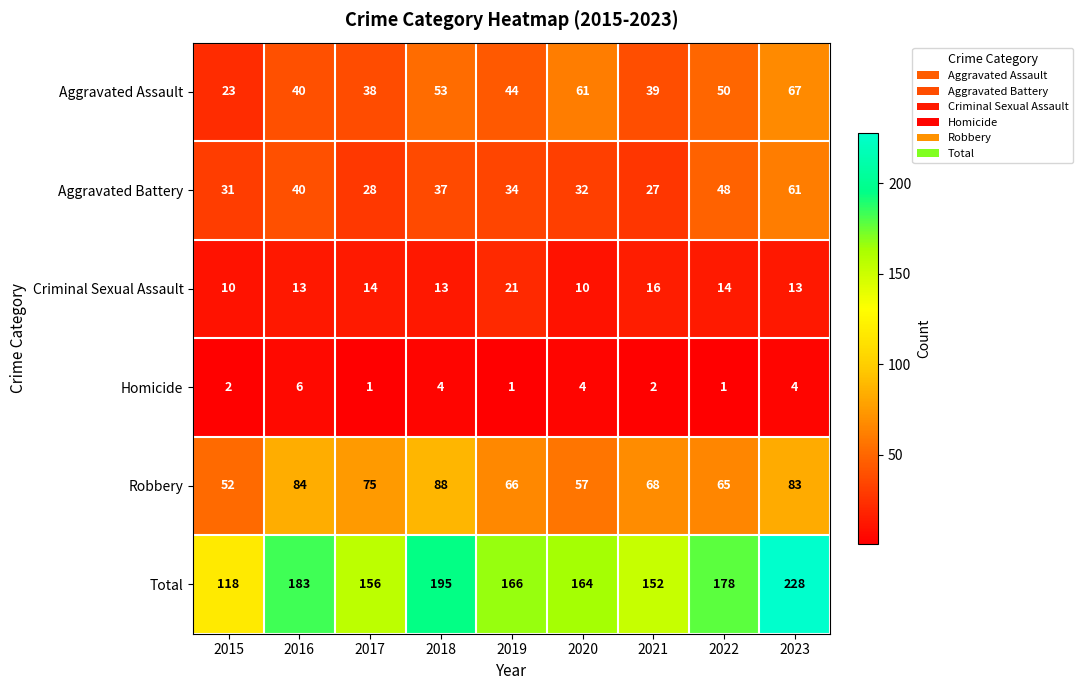

The Aggravated Battery series shows 39 at 2023. True or false?

False